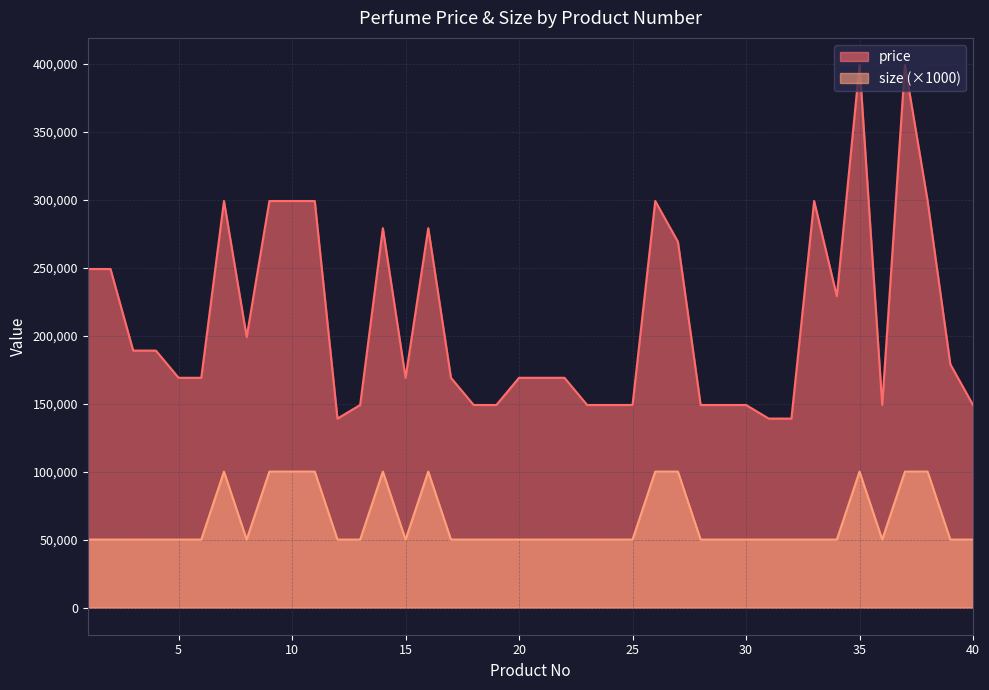

How many lines are shown in the chart?

2